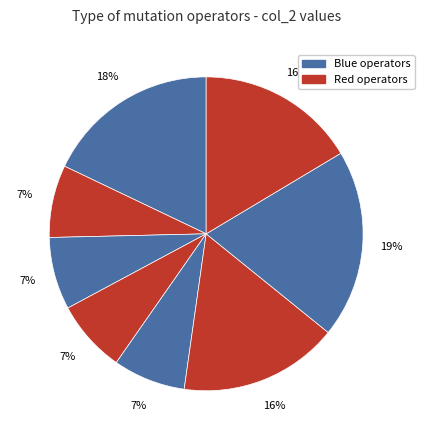

Count the number of slices in the pie.

8